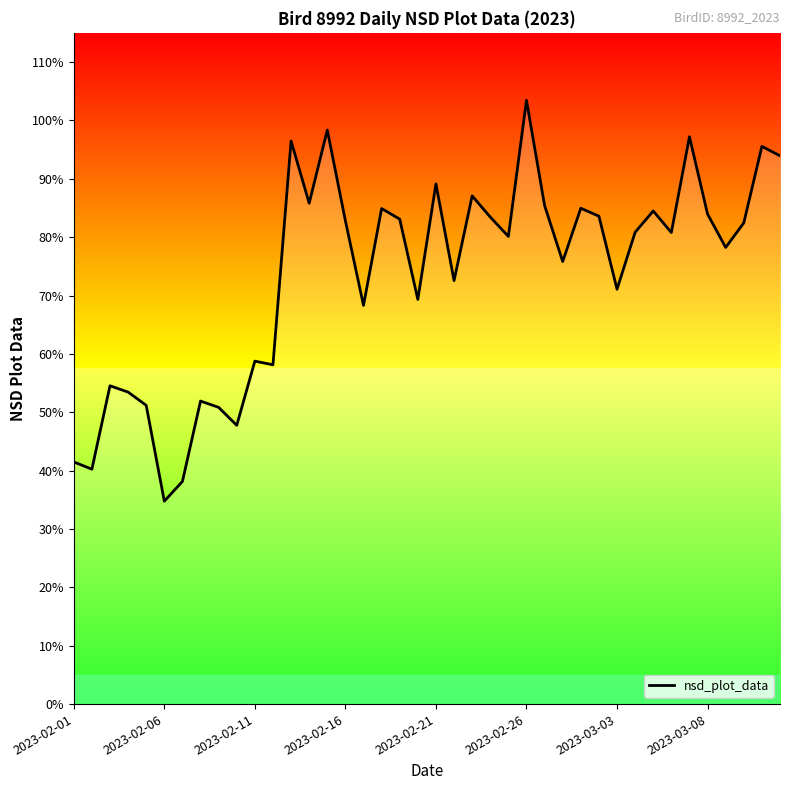

Reading left to right, list all the values displayed in this chart.

0.4	0.4	0.5	0.5	0.5	0.3	0.4	0.5	0.5	0.5	0.6	0.6	1.0	0.9	1.0	0.8	0.7	0.8	0.8	0.7	0.9	0.7	0.9	0.8	0.8	1.0	0.9	0.8	0.8	0.8	0.7	0.8	0.8	0.8	1.0	0.8	0.8	0.8	1.0	0.9